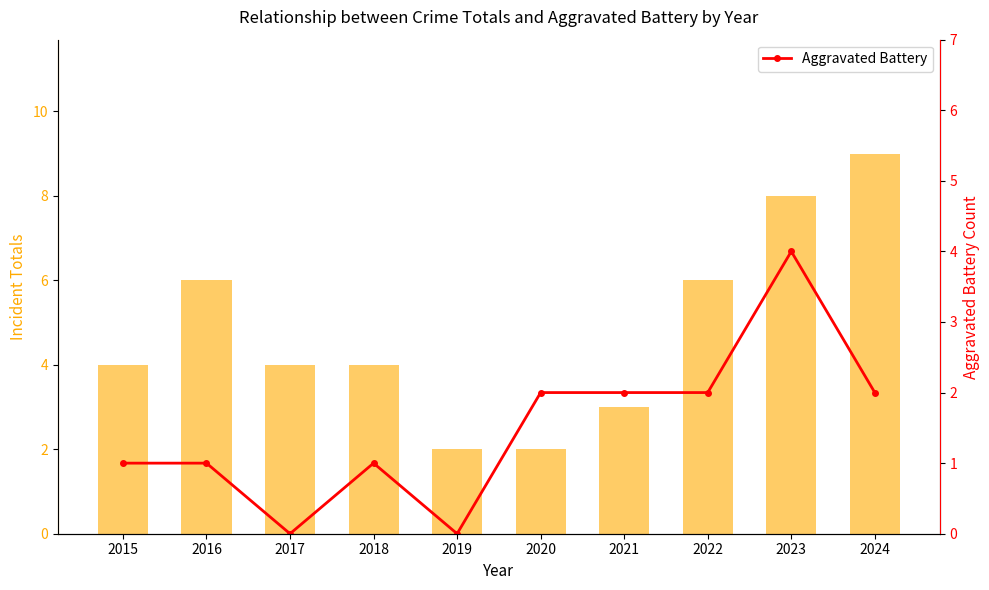

What is the highest value of the Total series?

9